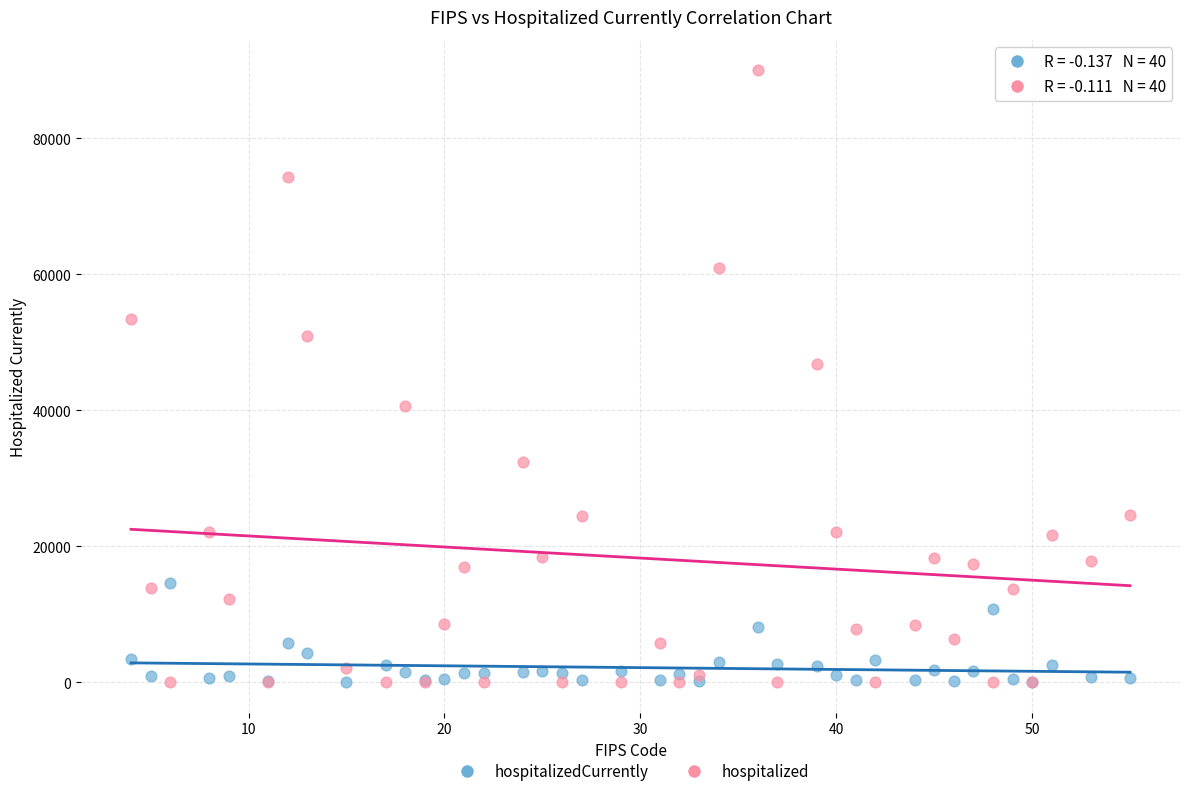

What are all the series names shown in the legend?

hospitalizedCurrently, hospitalized